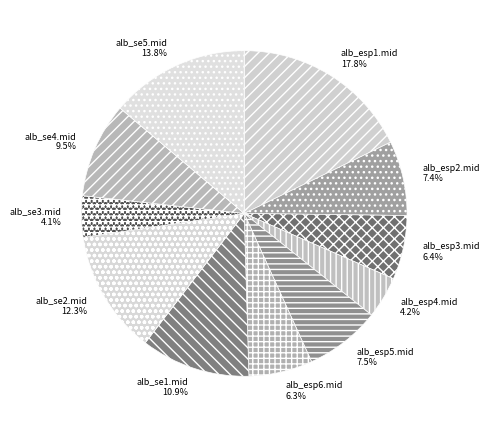

What is the largest slice in the pie chart?

alb_esp1.mid